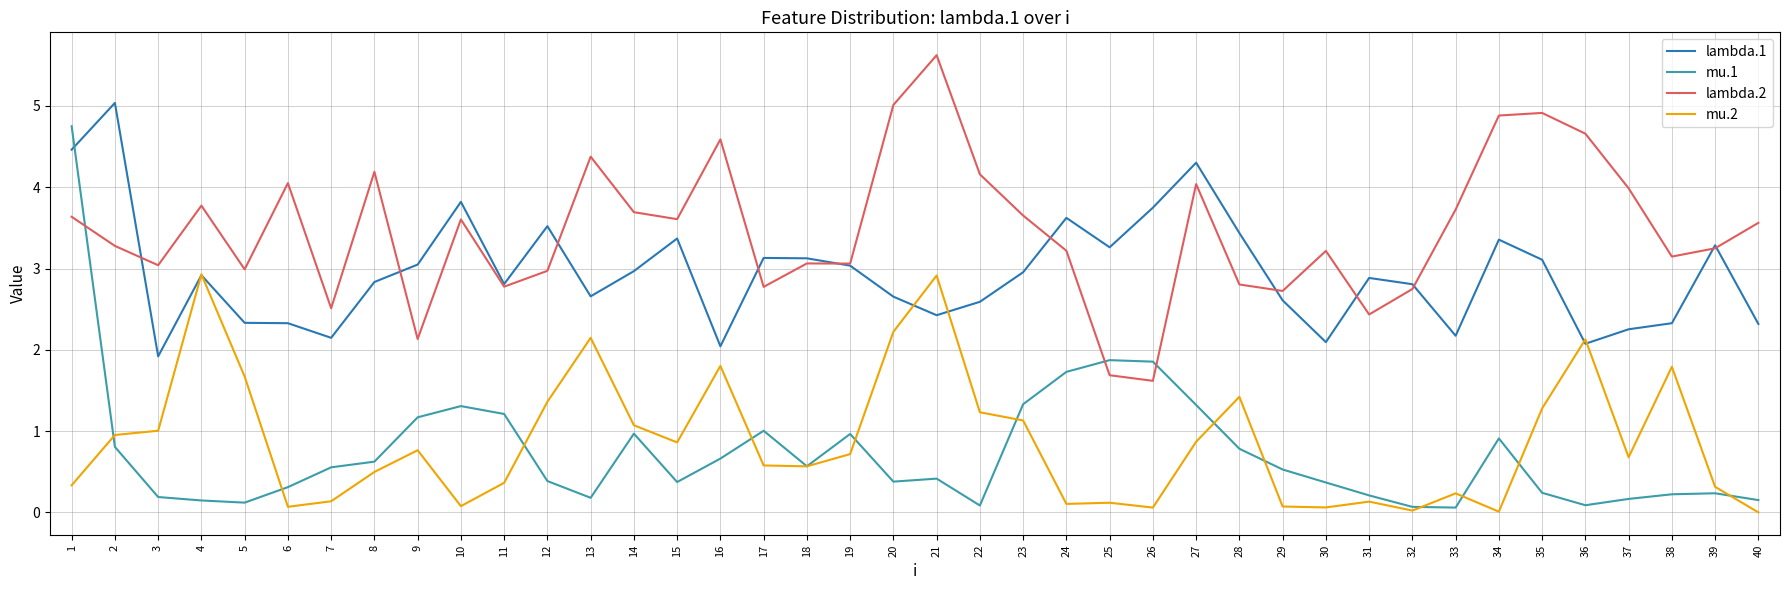

True or false: mu.1 and lambda.2 cross at least once.

True